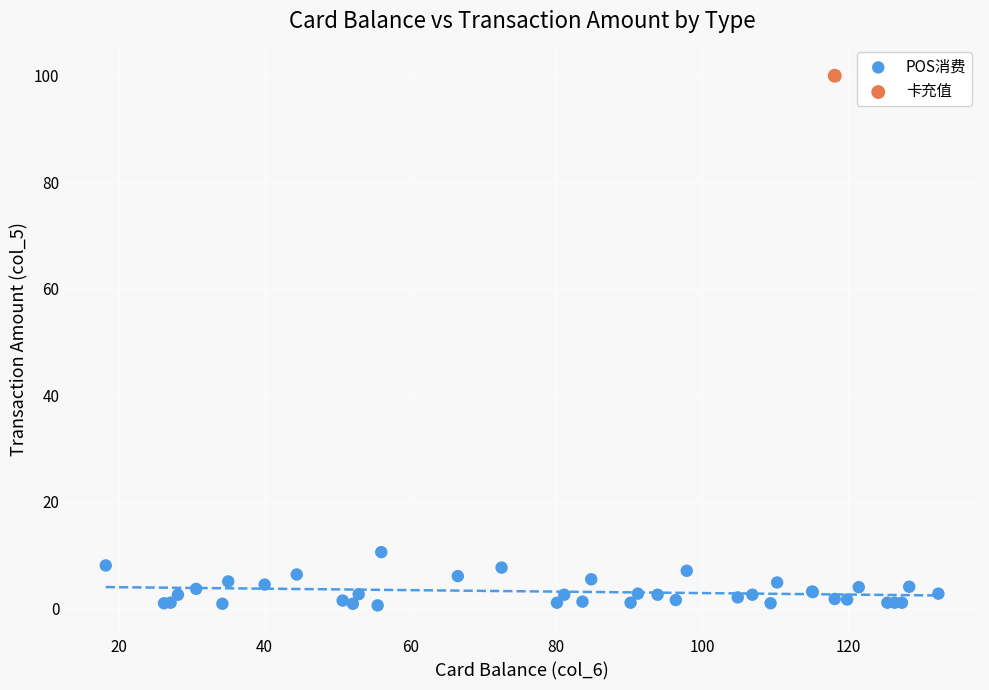

What are all the series names shown in the legend?

POS消费, 卡充值